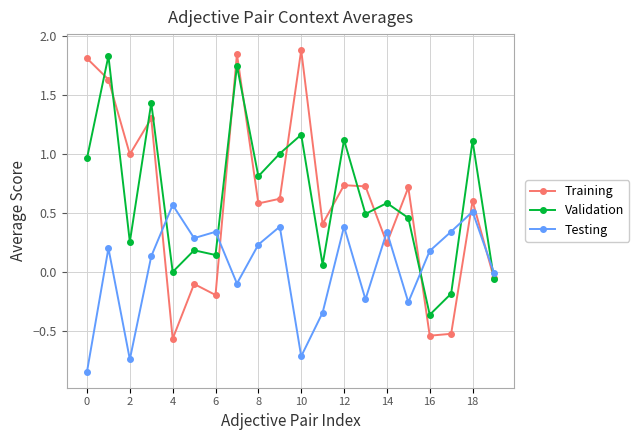

What is the value of the Training point at the 12th from the left?

0.4